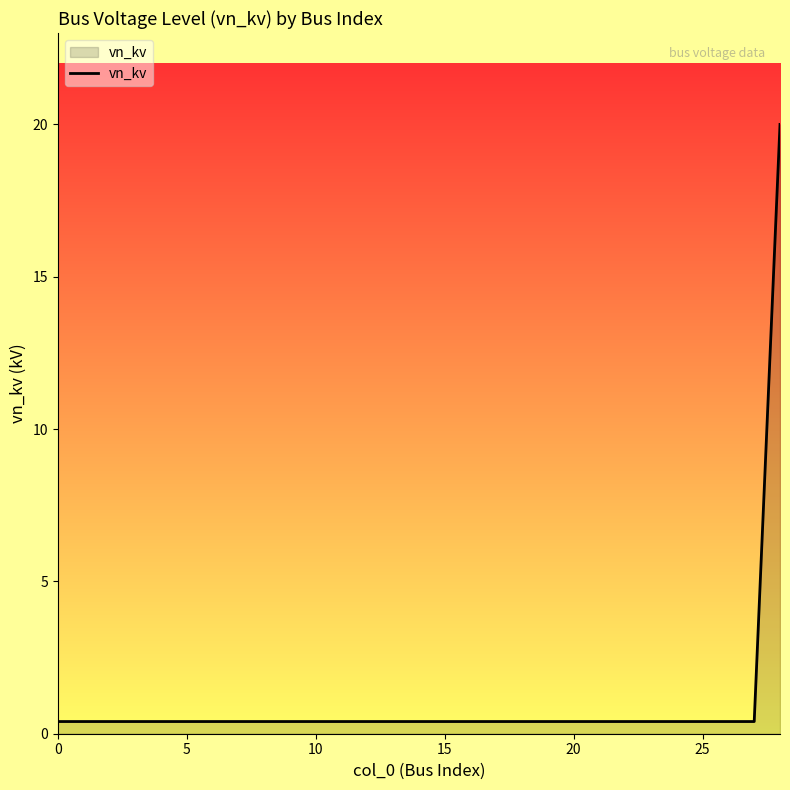

What is the sum of the values at 28 and 15?

20.4